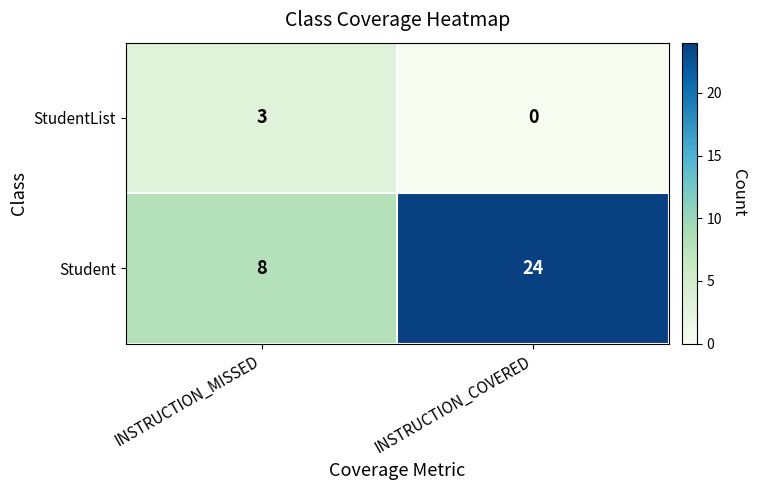

What is the maximum value shown in the chart?

24